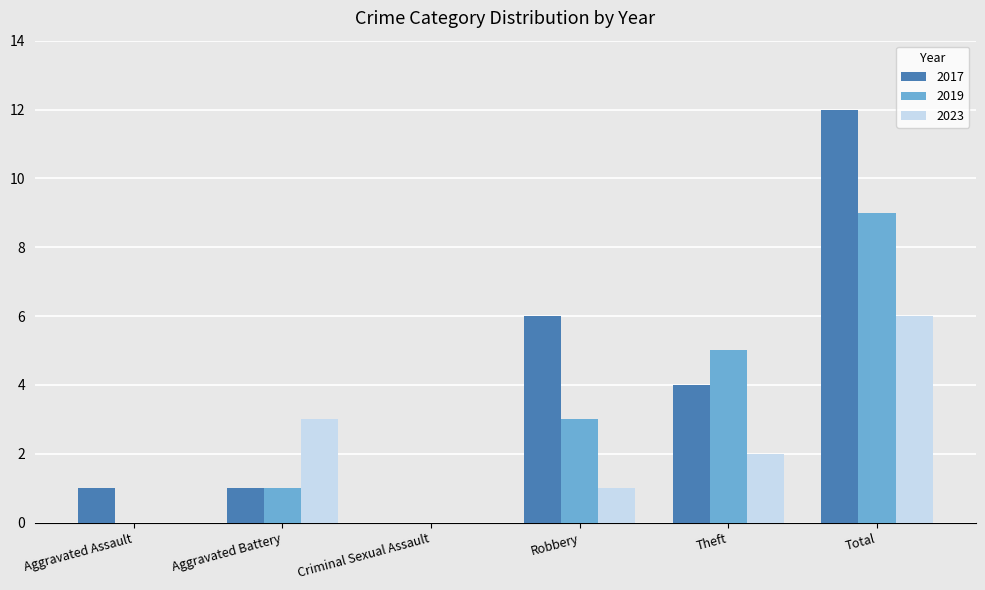

The 2019 series shows -6 at Aggravated Assault. True or false?

False